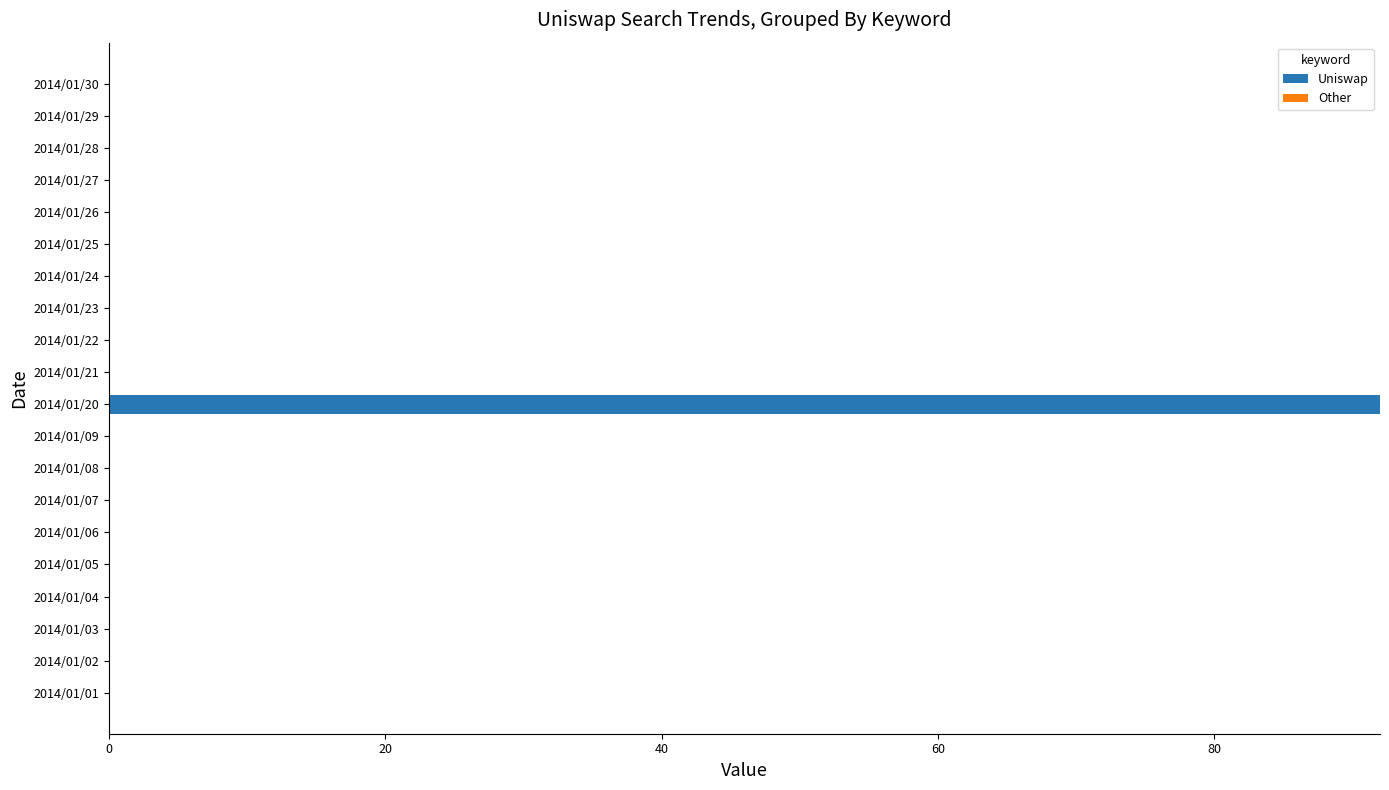

True or false: the data shows 33 at 2014/01/06.

False